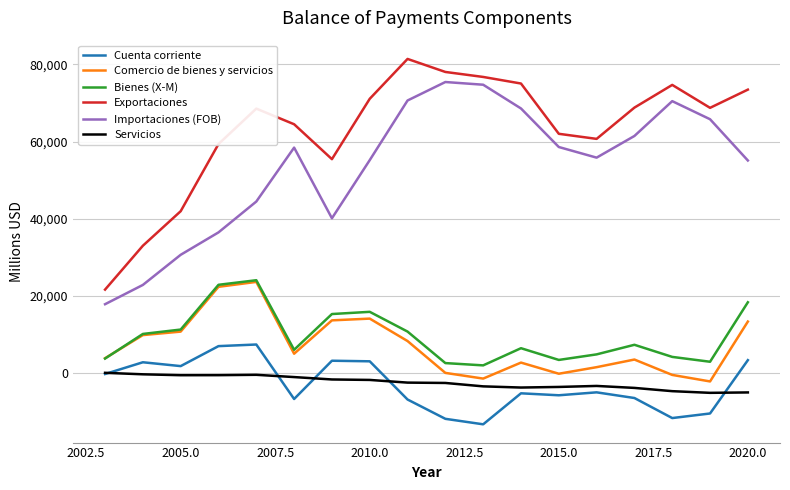

Which series has the largest total across all categories?

Exportaciones